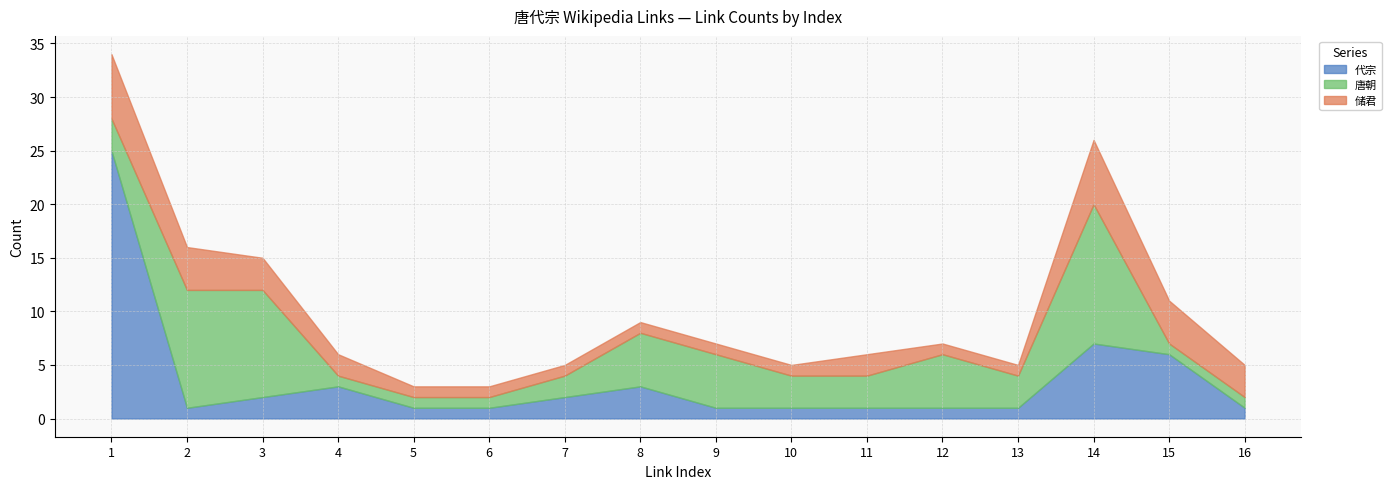

At which label does 代宗 reach its peak?

1